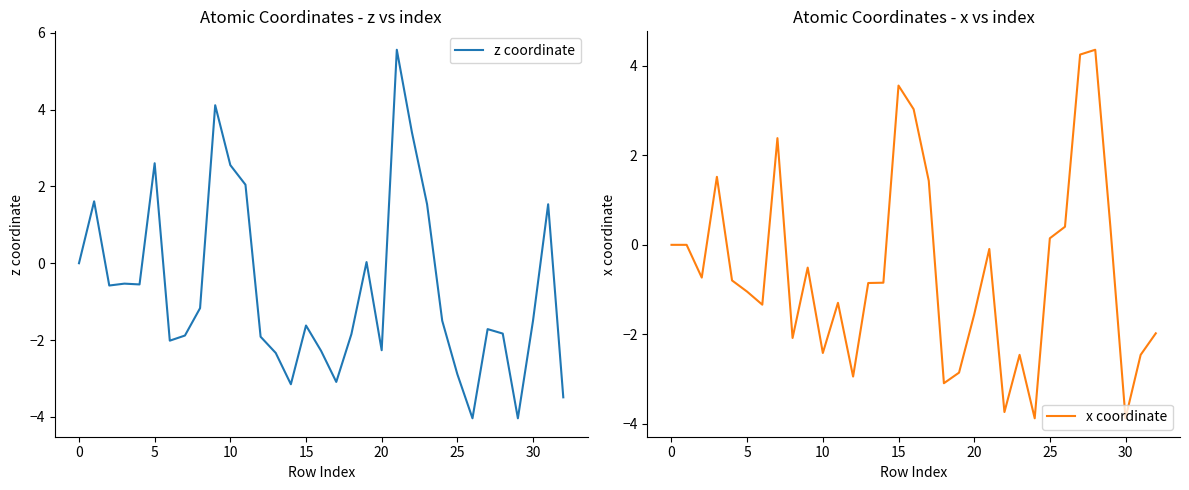

What is the sum of all x coordinate values?

-19.3